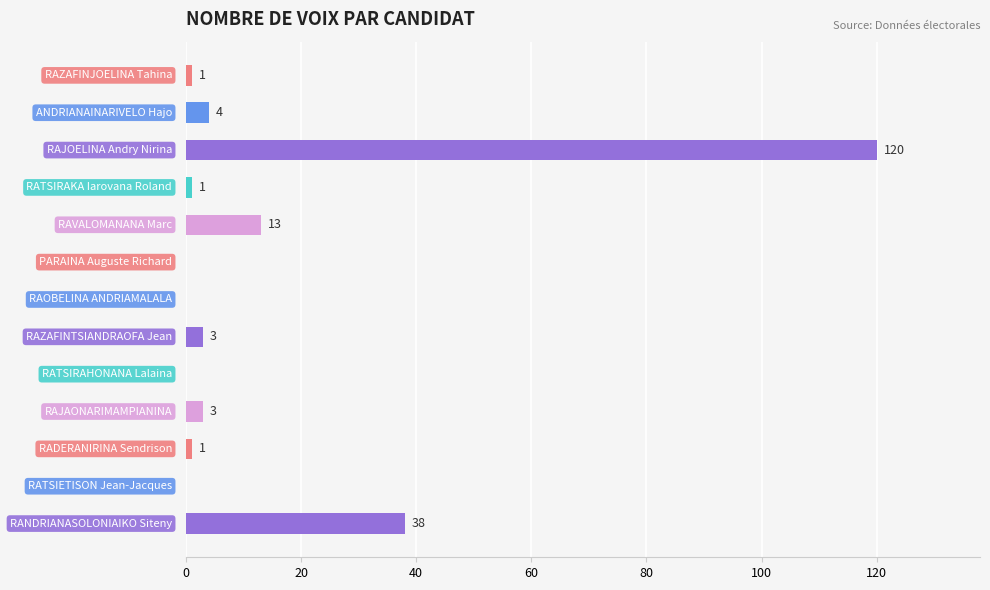

What is the sum of all values?

184